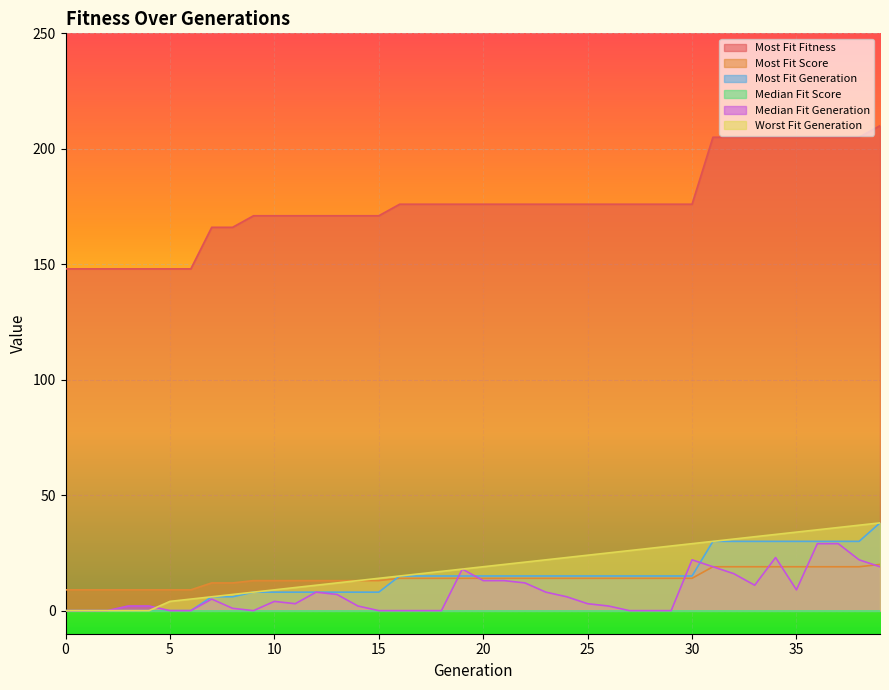

What is the total value across all series at 39?

325